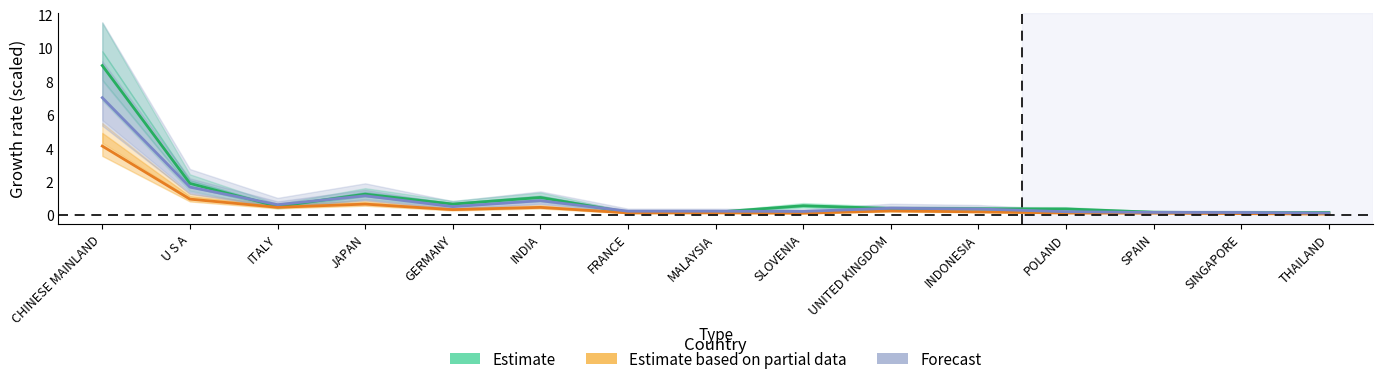

Read the Forecast (201912) value at GERMANY.

0.5